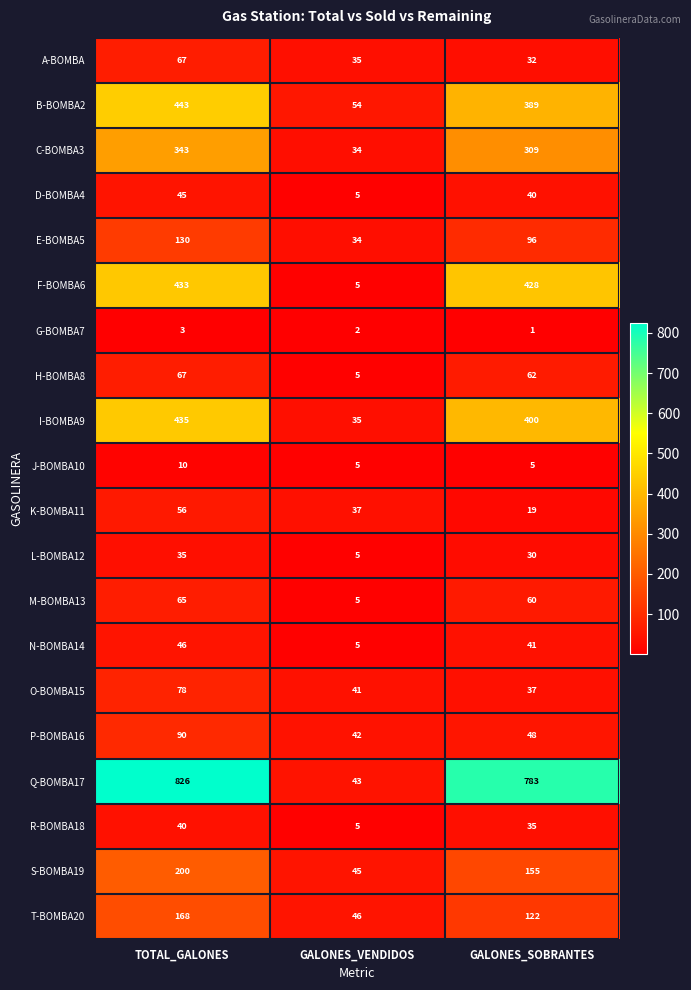

What is the spread (max minus min) of values at TOTAL_GALONES?

823